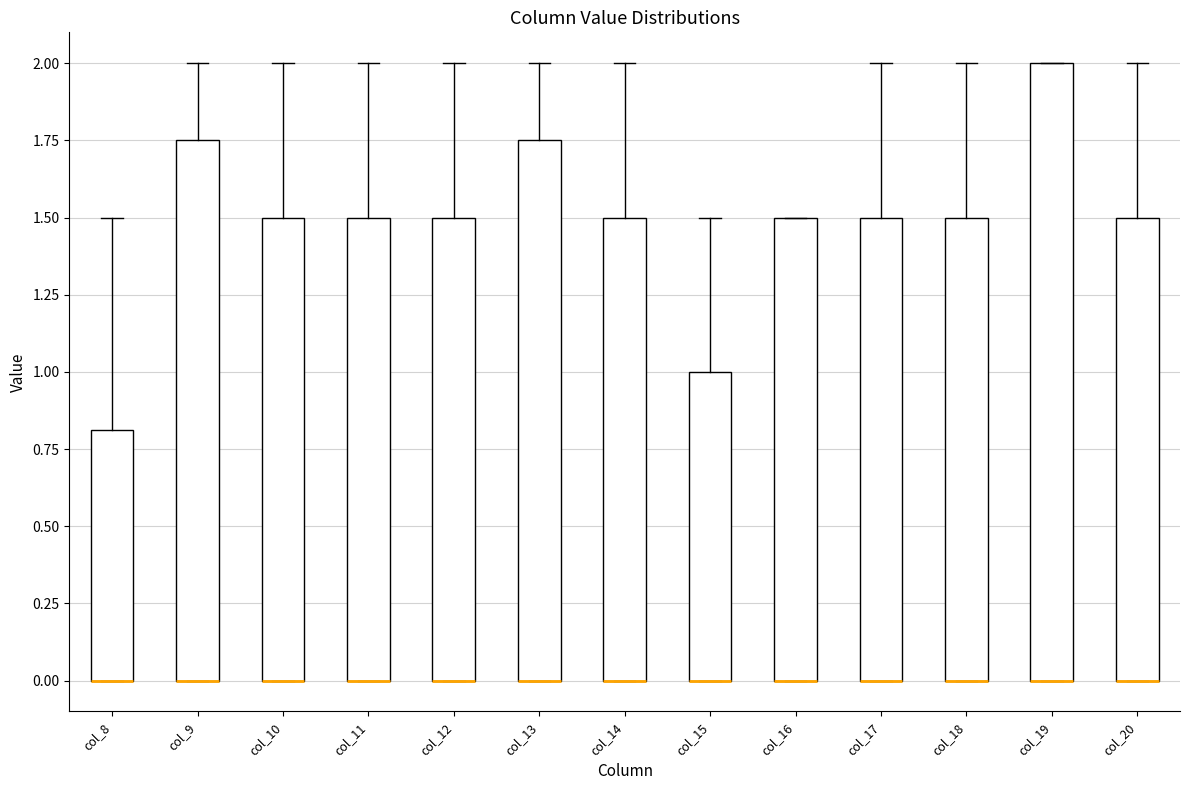

Reading left to right, read every box against the y-axis: the position of its median line, the range the box covers, and the ends of its whiskers. The values are not printed on the chart, so give them approximately, as read against the axis.

col_8: median 0.00 (drawn on the box's lower edge), box 0.00 to 0.80, whiskers 0.00 to 1.50
col_9: median 0.00 (drawn on the box's lower edge), box 0.00 to 1.75, whiskers 0.00 to 2.00
col_10: median 0.00 (drawn on the box's lower edge), box 0.00 to 1.50, whiskers 0.00 to 2.00
col_11: median 0.00 (drawn on the box's lower edge), box 0.00 to 1.50, whiskers 0.00 to 2.00
col_12: median 0.00 (drawn on the box's lower edge), box 0.00 to 1.50, whiskers 0.00 to 2.00
col_13: median 0.00 (drawn on the box's lower edge), box 0.00 to 1.75, whiskers 0.00 to 2.00
col_14: median 0.00 (drawn on the box's lower edge), box 0.00 to 1.50, whiskers 0.00 to 2.00
col_15: median 0.00 (drawn on the box's lower edge), box 0.00 to 1.00, whiskers 0.00 to 1.50
col_16: median 0.00 (drawn on the box's lower edge), box 0.00 to 1.50, whiskers 0.00 to 1.50
col_17: median 0.00 (drawn on the box's lower edge), box 0.00 to 1.50, whiskers 0.00 to 2.00
col_18: median 0.00 (drawn on the box's lower edge), box 0.00 to 1.50, whiskers 0.00 to 2.00
col_19: median 0.00 (drawn on the box's lower edge), box 0.00 to 2.00, whiskers 0.00 to 2.00
col_20: median 0.00 (drawn on the box's lower edge), box 0.00 to 1.50, whiskers 0.00 to 2.00